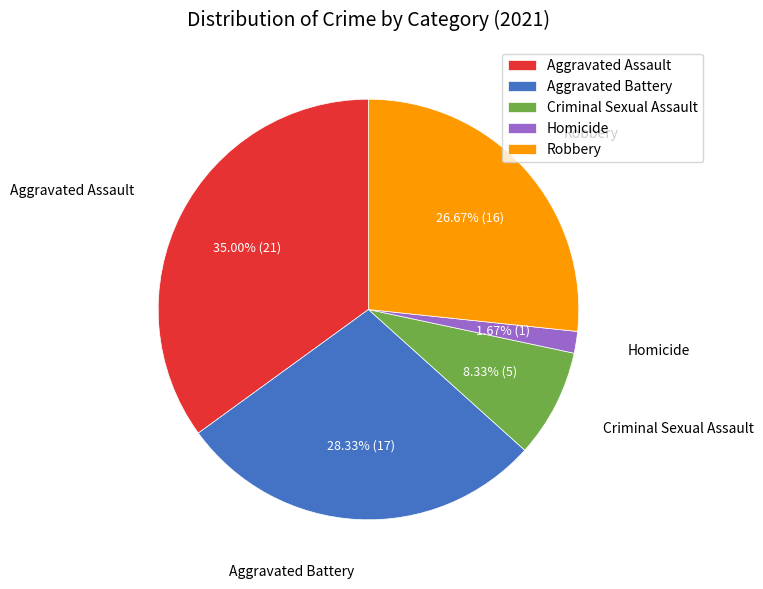

What is the largest slice in the pie chart?

Aggravated Assault